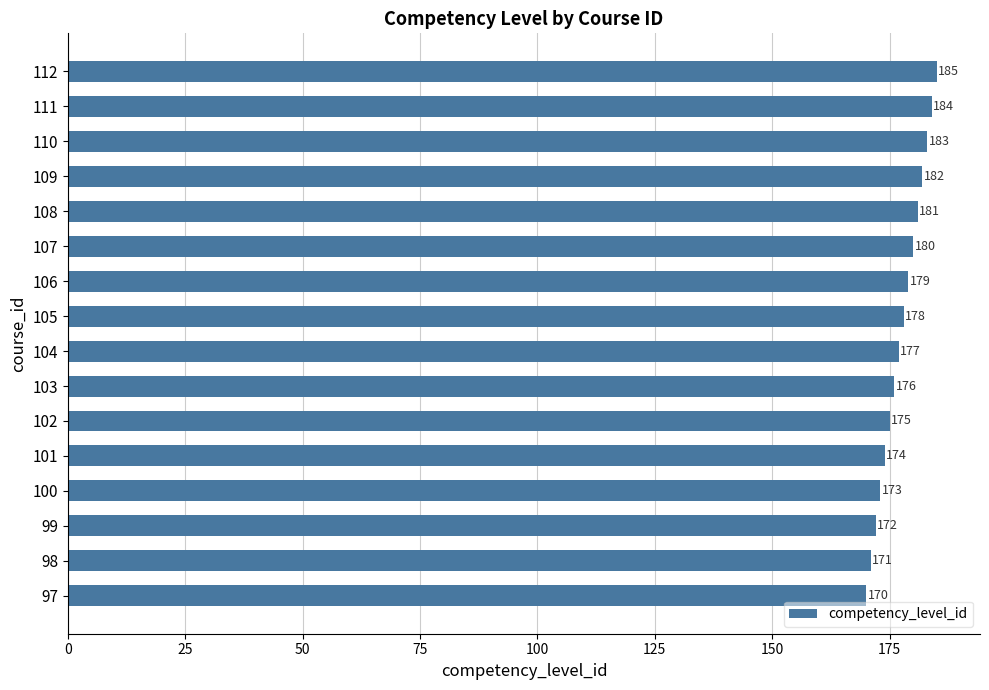

Reading top to bottom, list all the values displayed in this chart.

112=185	111=184	110=183	109=182	108=181	107=180	106=179	105=178	104=177	103=176	102=175	101=174	100=173	99=172	98=171	97=170